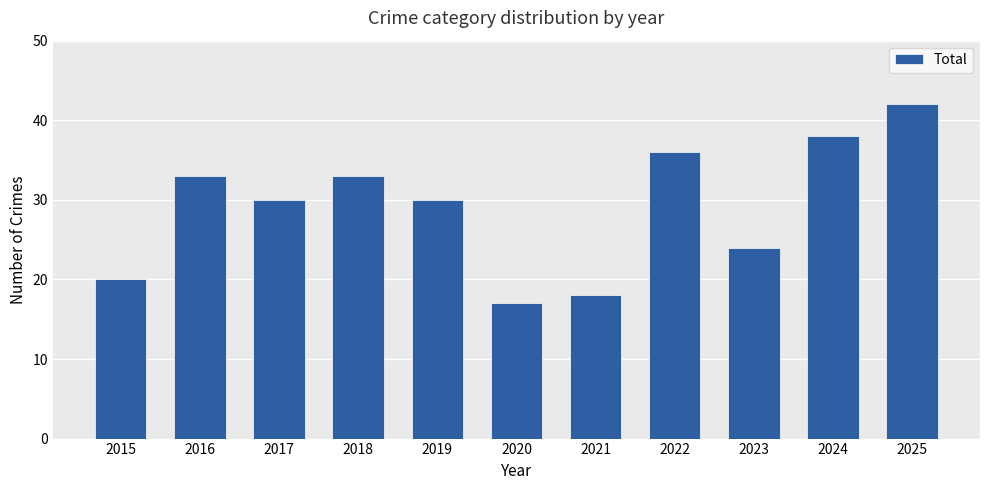

What is the approximate value at 2025, to the nearest 5?

40